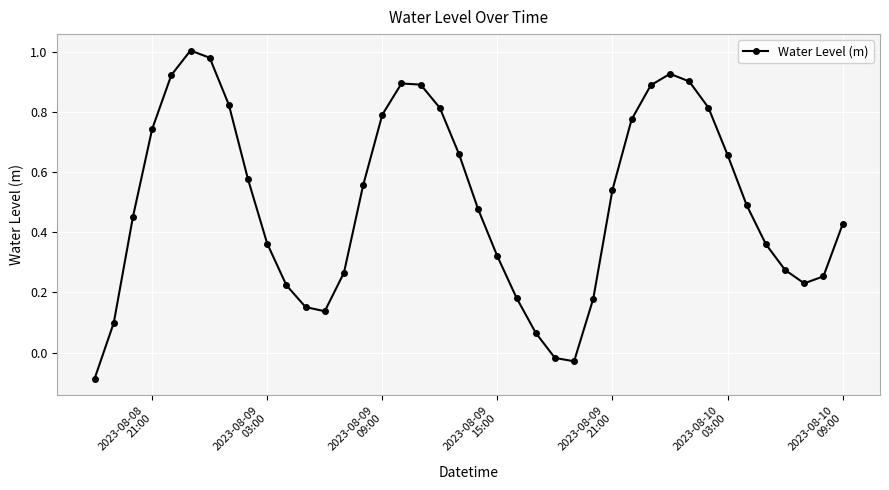

Is this an area chart (filled region under the line)?

No